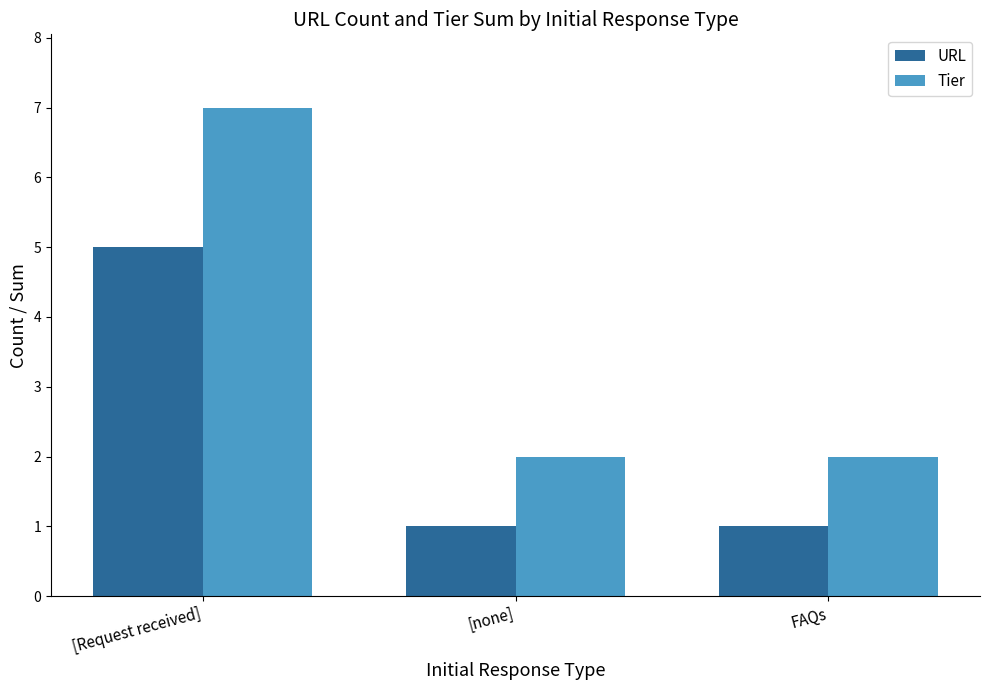

How many bars are there in each group?

2